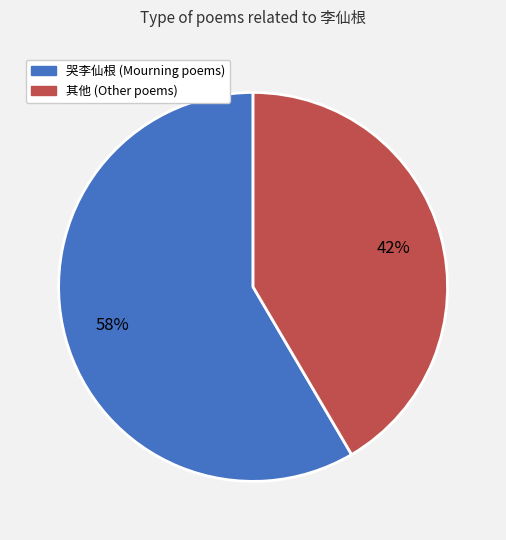

Does any single category account for the majority?

Yes